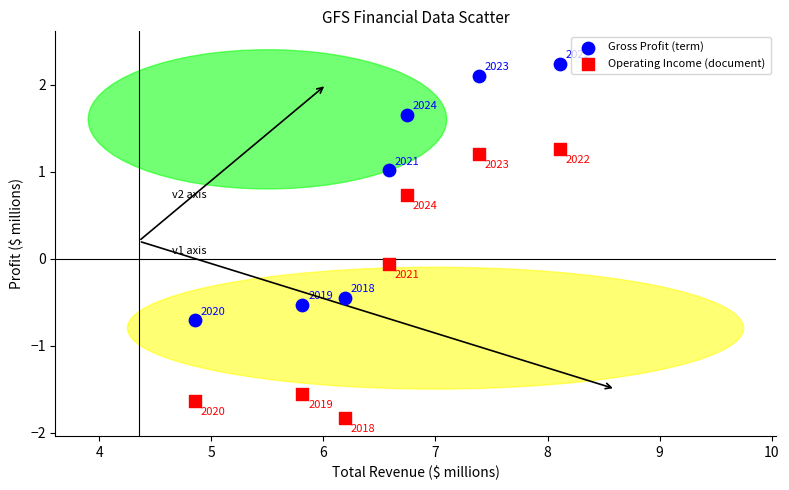

Which series reaches the maximum Y coordinate?

Gross Profit (term)